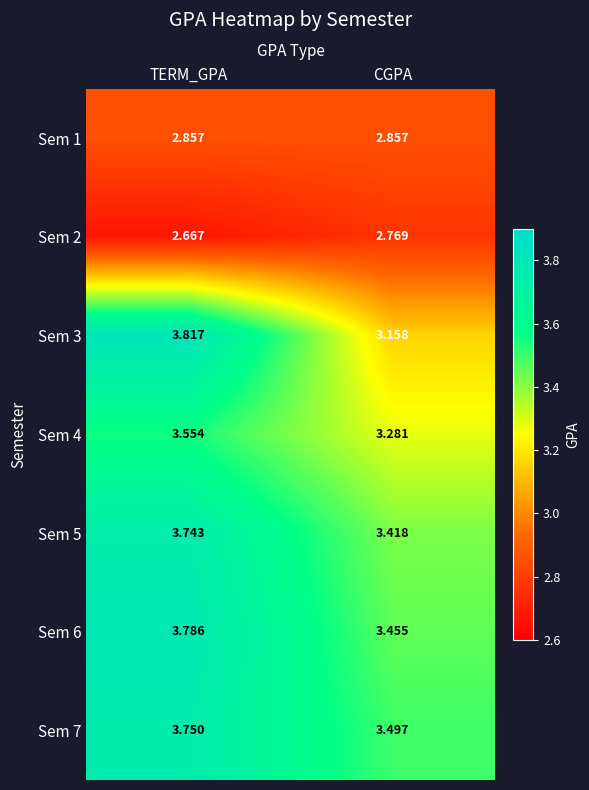

At which category does the chart reach its minimum across all series?

TERM_GPA